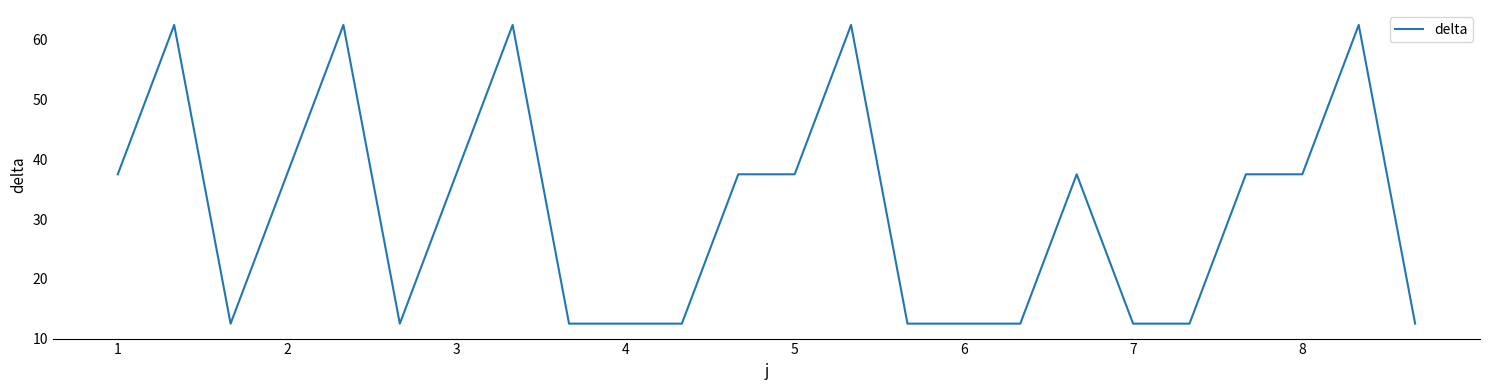

What is the greatest value displayed?

62.5